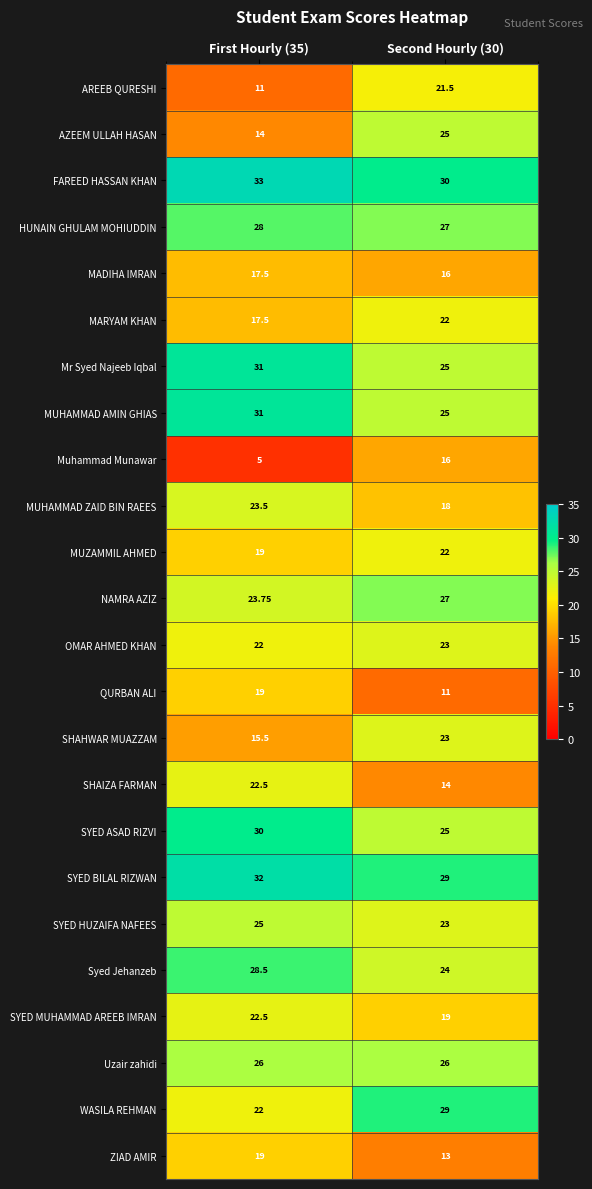

Is the value of SYED MUHAMMAD AREEB IMRAN at First Hourly (35) greater than the value of Syed Jehanzeb at Second Hourly (30)?

No